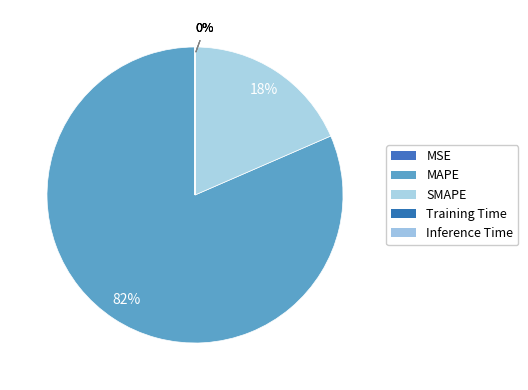

Do MAPE and SMAPE together represent more than half of the pie?

Yes